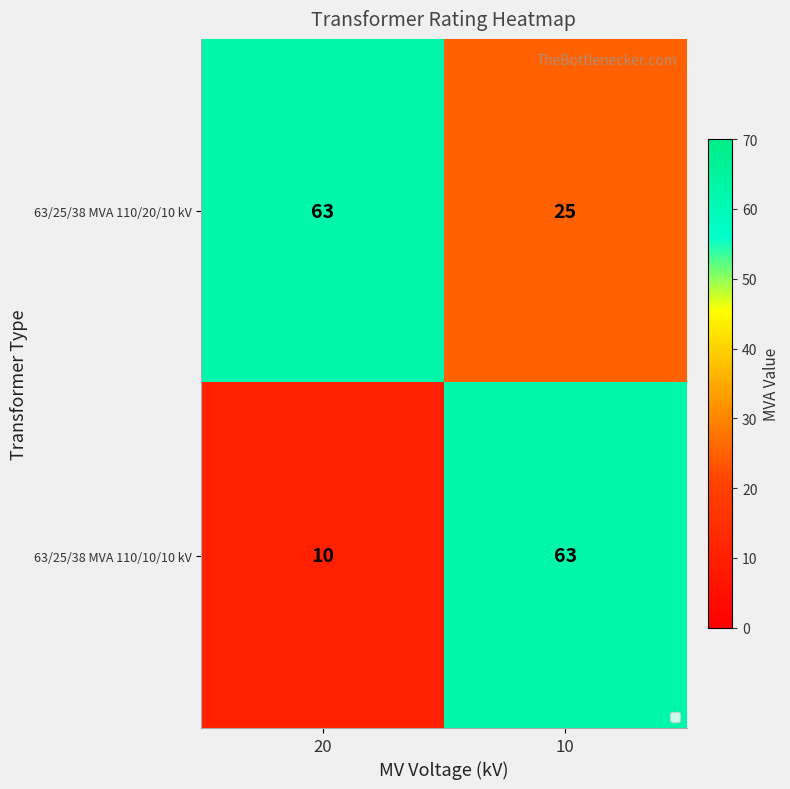

The 63/25/38 MVA 110/20/10 kV series shows 25 at 10. True or false?

True